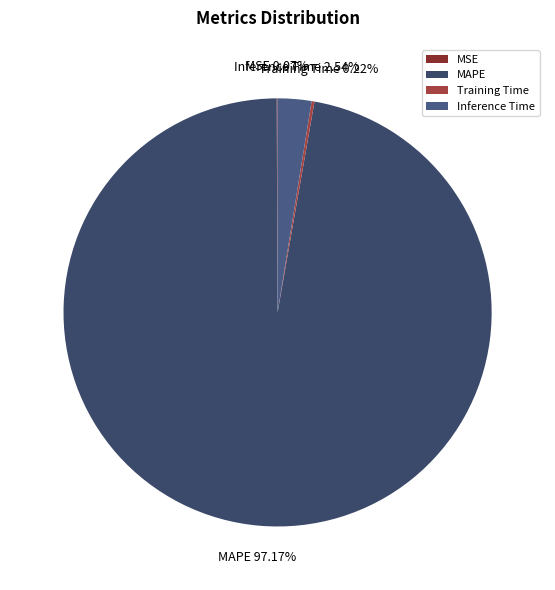

Between Inference Time and MAPE, which is larger?

MAPE